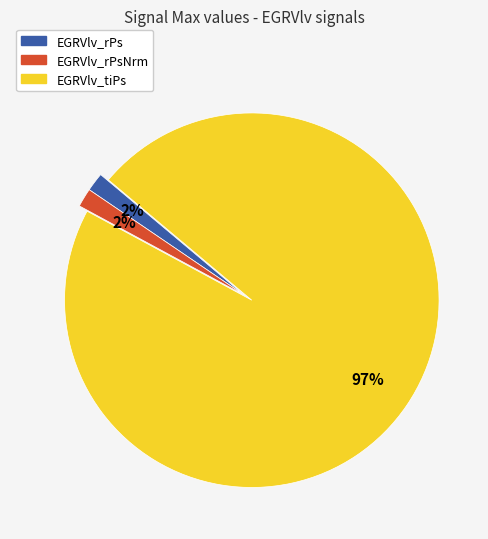

To the nearest percent, what is the average slice percentage?

33%